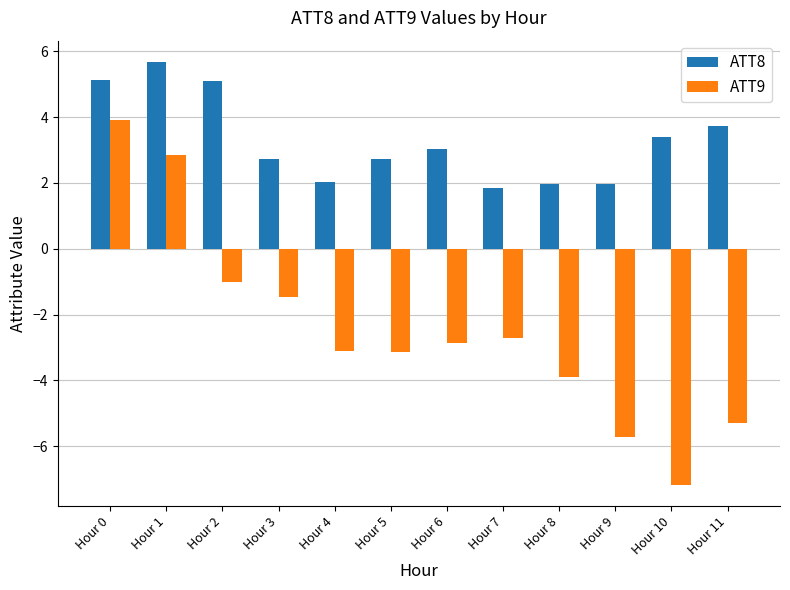

What is the sum of the ATT9 values at Hour 0 and Hour 2?

2.9